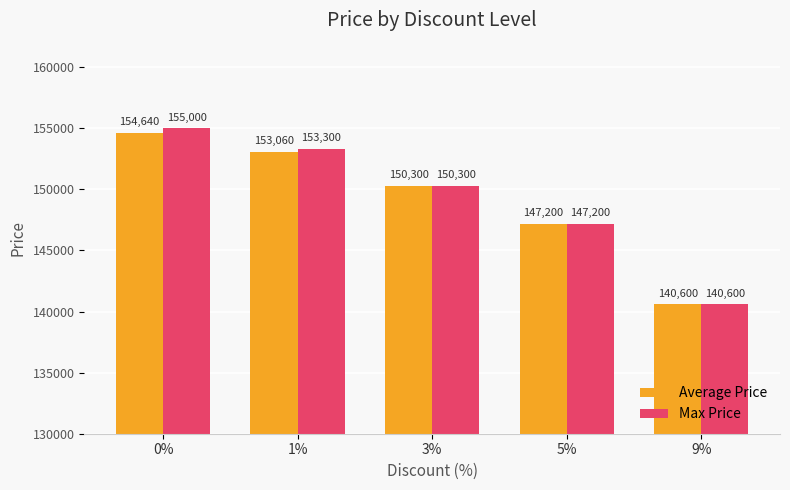

Which series has the largest range (max minus min)?

Max Price